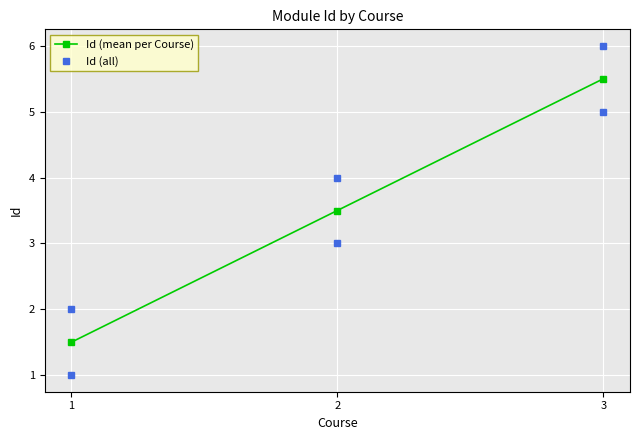

Reading left to right, list all the values displayed in this chart.

1=1	1=2	2=3	2=4	3=5	3=6